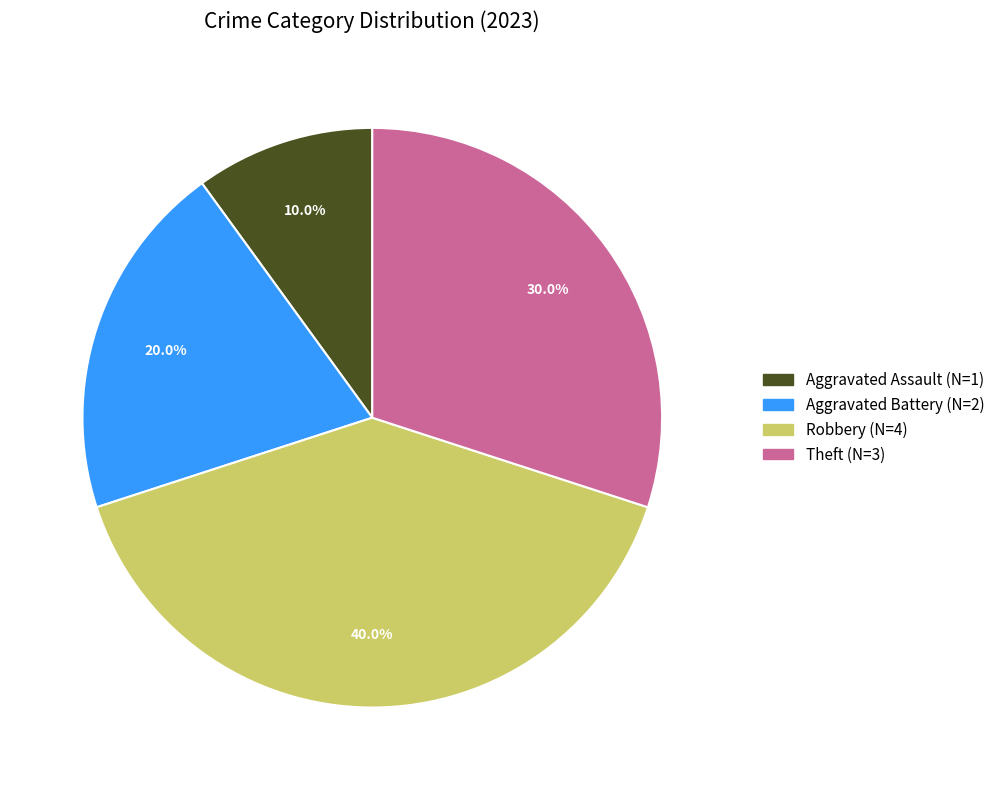

How much of the chart is everything except Theft?

70.0%